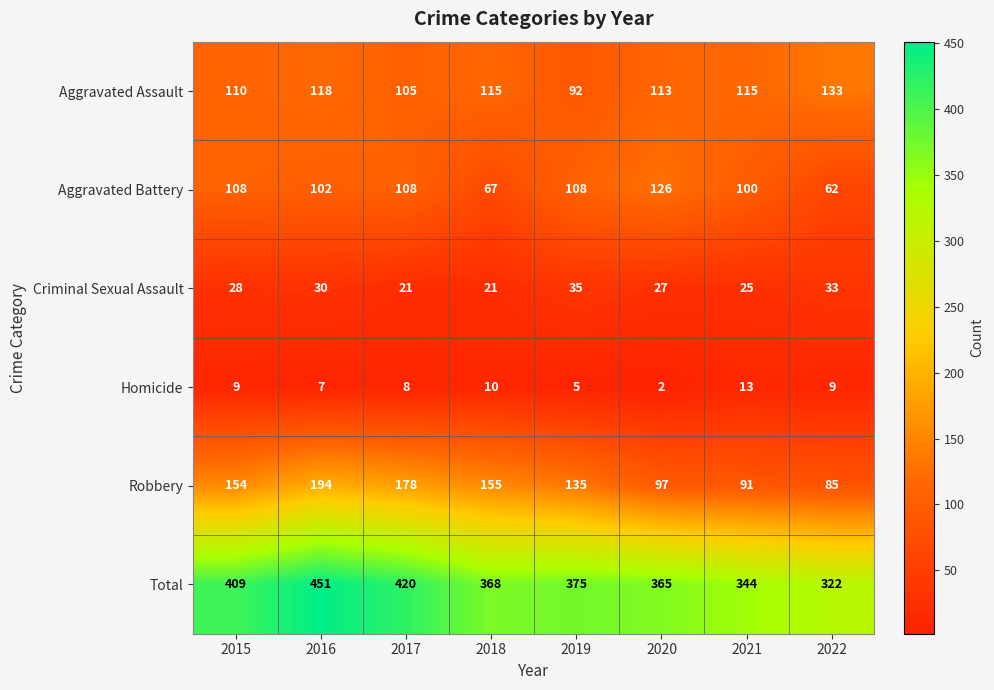

What value does the Aggravated Assault series have at 2020, to the nearest 5?

115